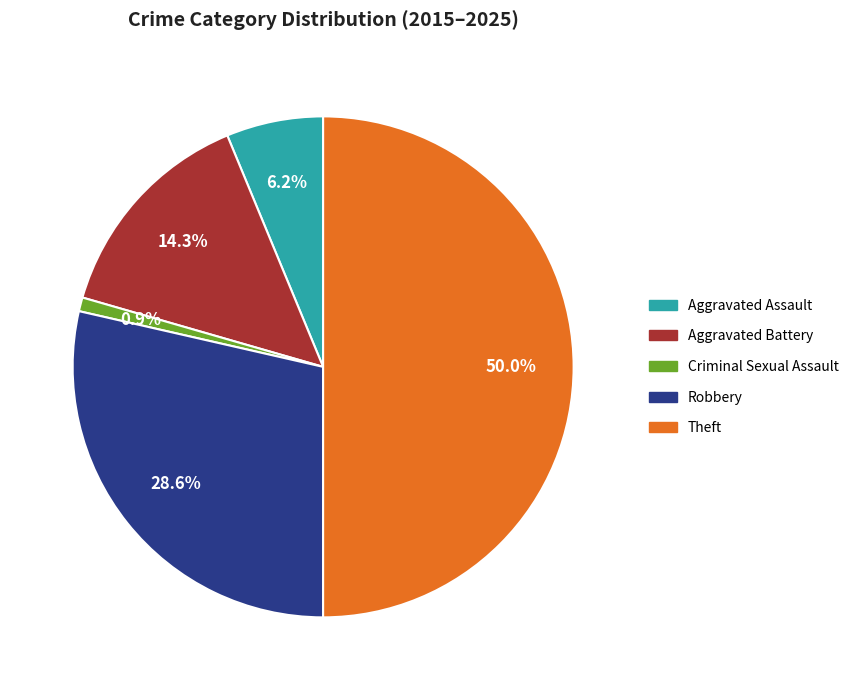

Count the number of slices in the pie.

5